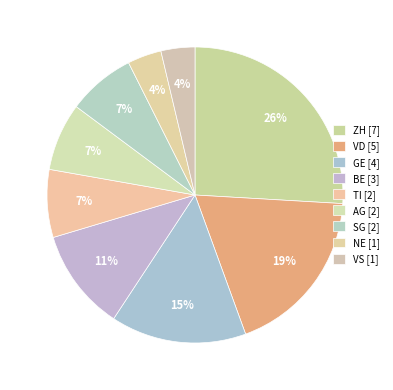

Which has a higher value, NE or TI?

TI